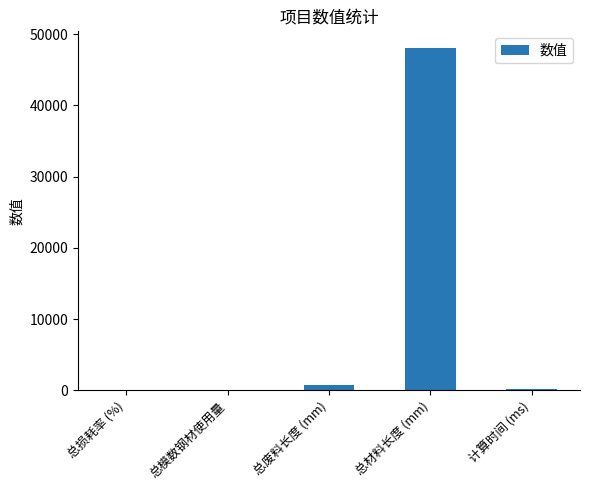

What is the average value?

9792.1